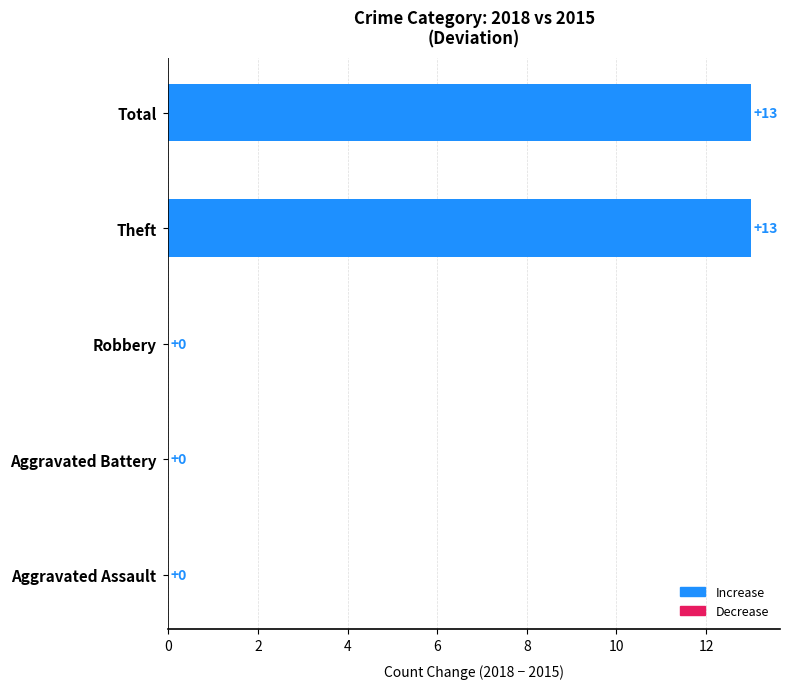

True or false: the data shows 13 at Total.

True